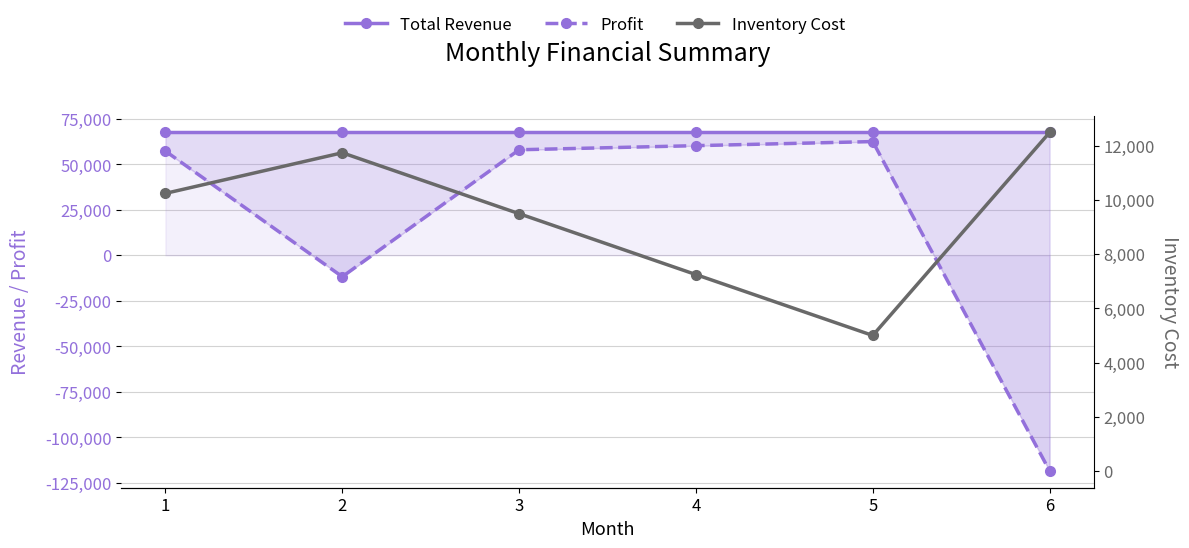

What is the sum of all Total Revenue values?

405000